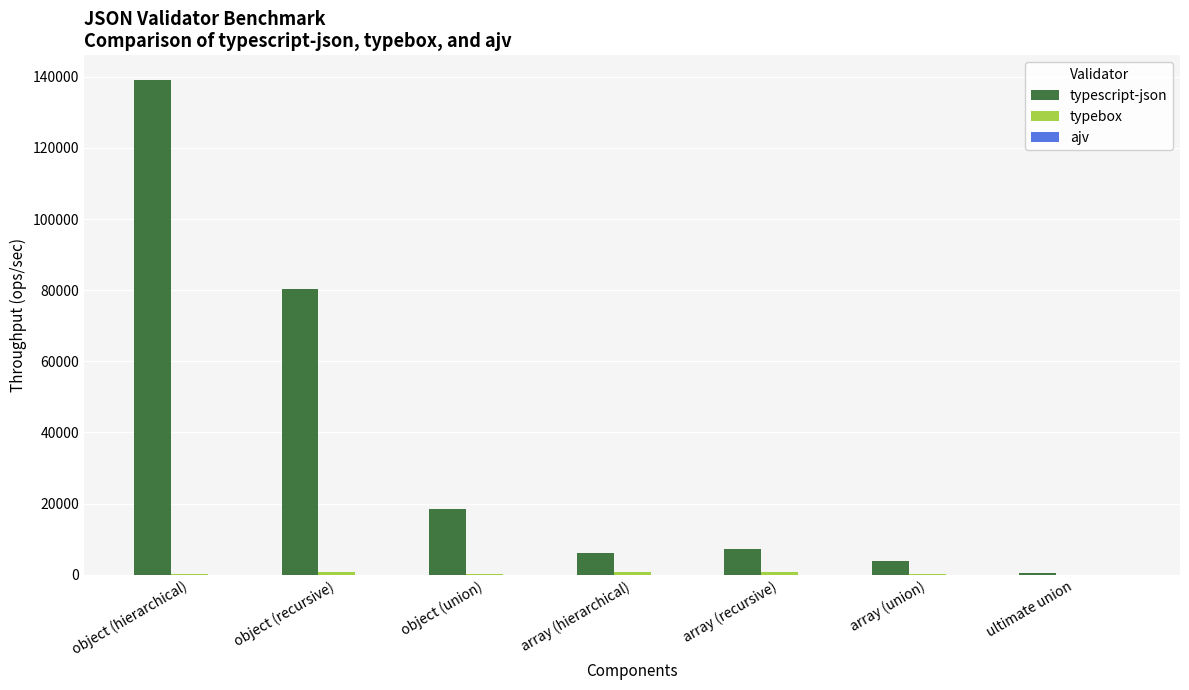

True or false: typescript-json has a value of 3899.8 at array (union).

True